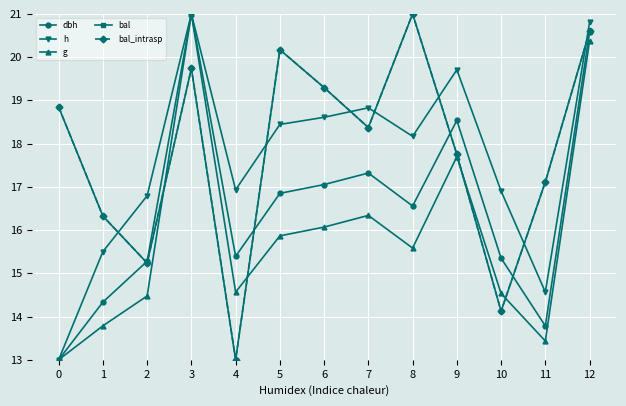

What is the average value of the g series?

15.9